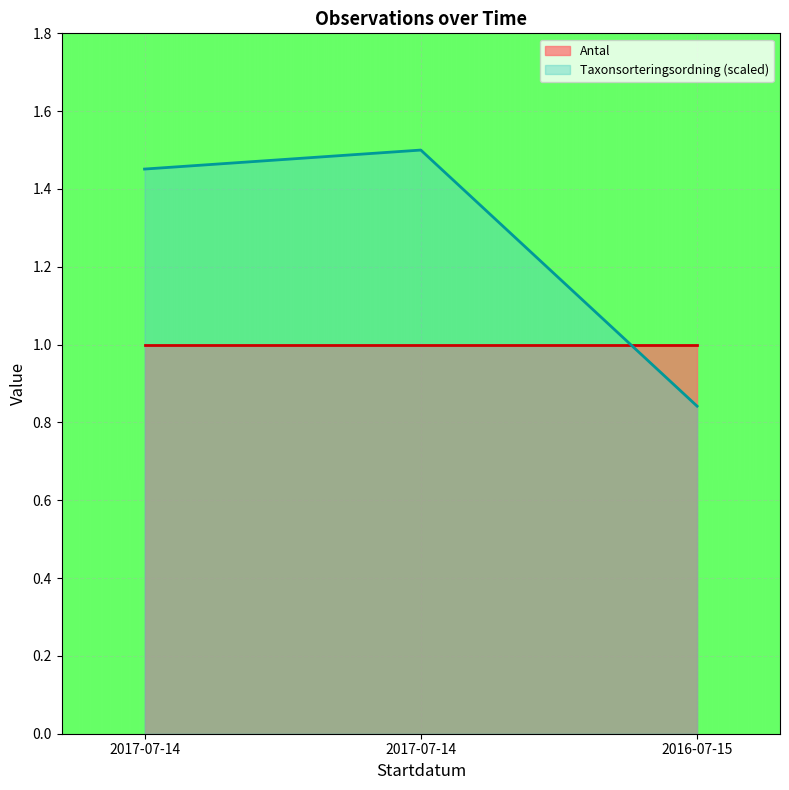

The value at 2017-07-14 is 0.4. True or false?

False